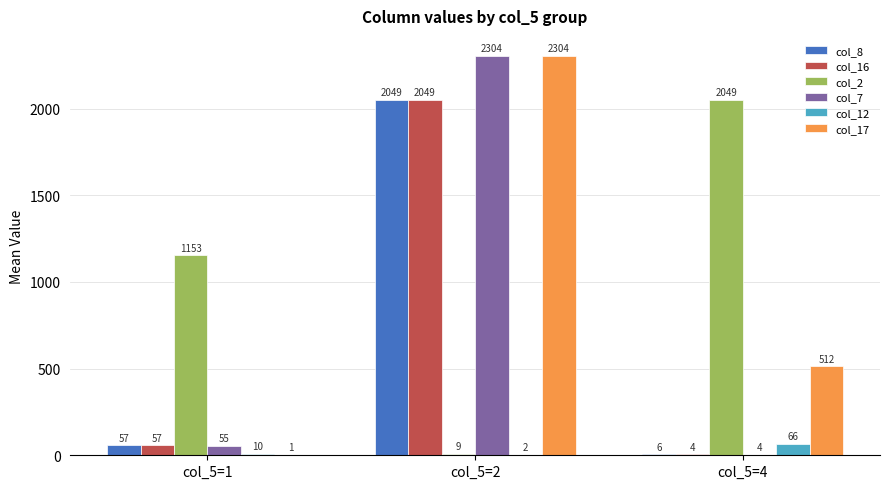

Which series changed the most between col_5=1 and col_5=4?

col_2